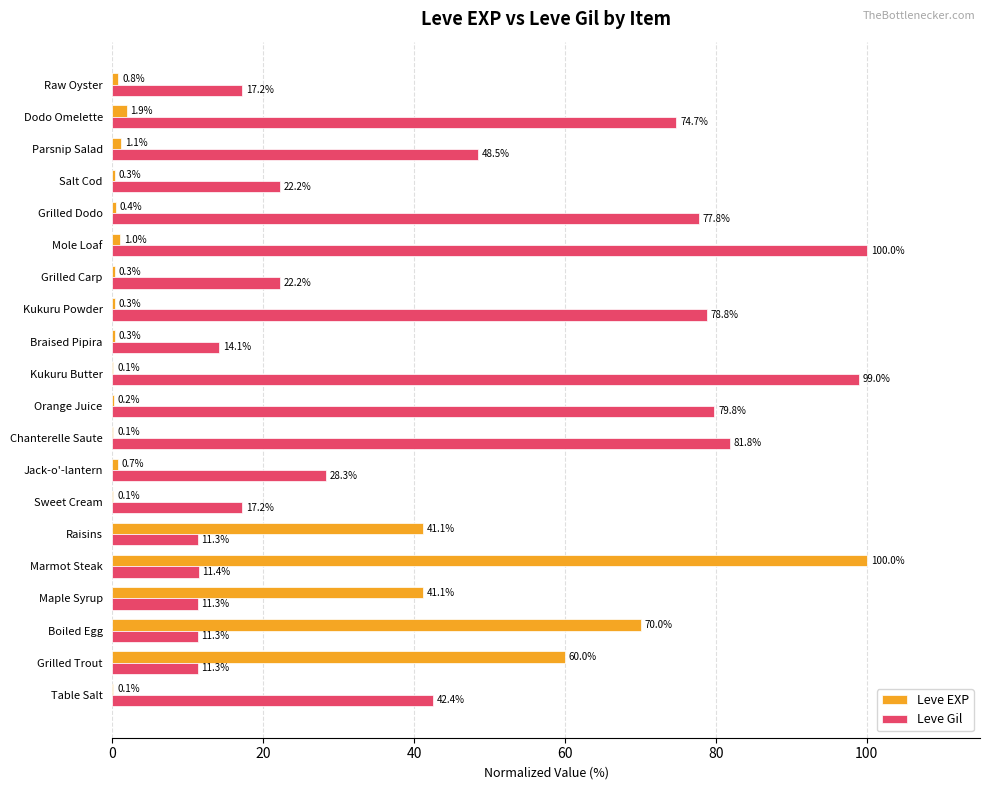

Which series has the largest total across all categories?

Leve Gil